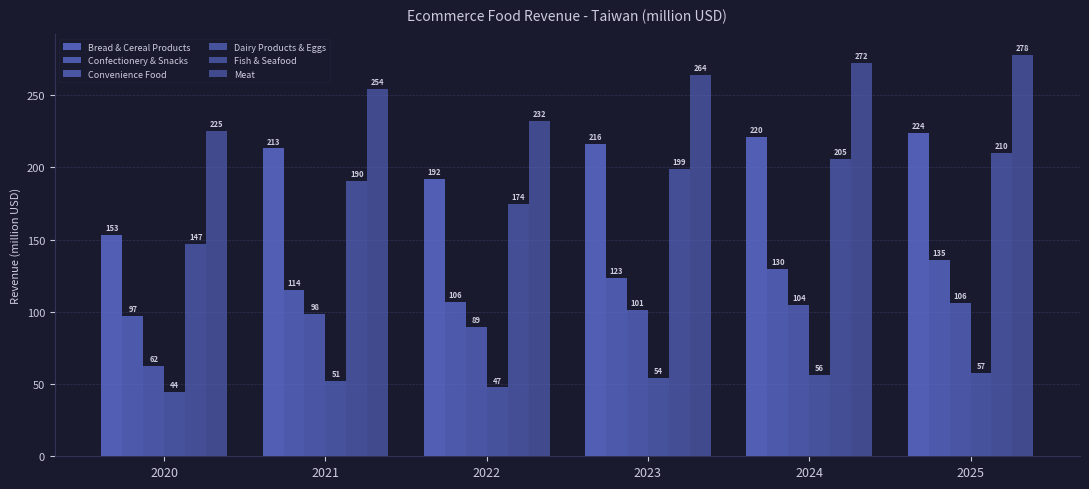

How many series are shown in this chart?

6